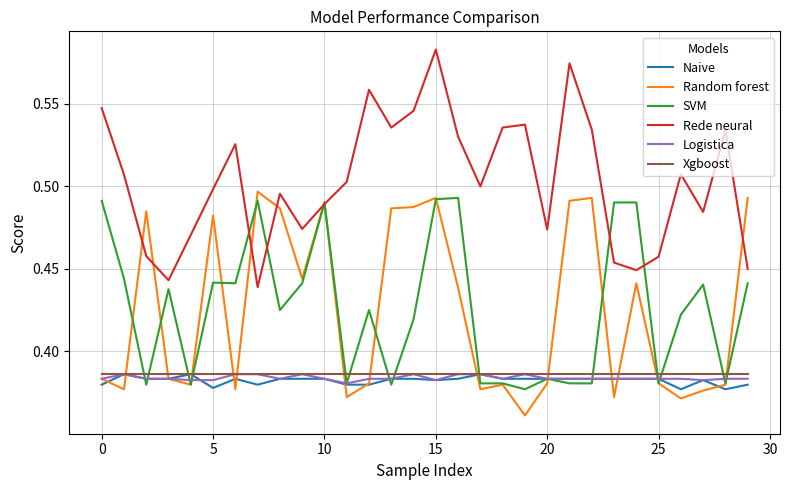

True or false: Logistica and Rede neural intersect in this chart.

False